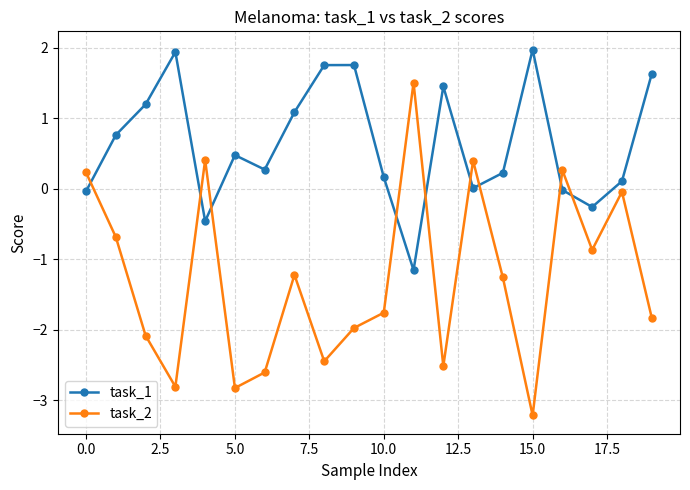

How many negative values does the task_2 series have?

15